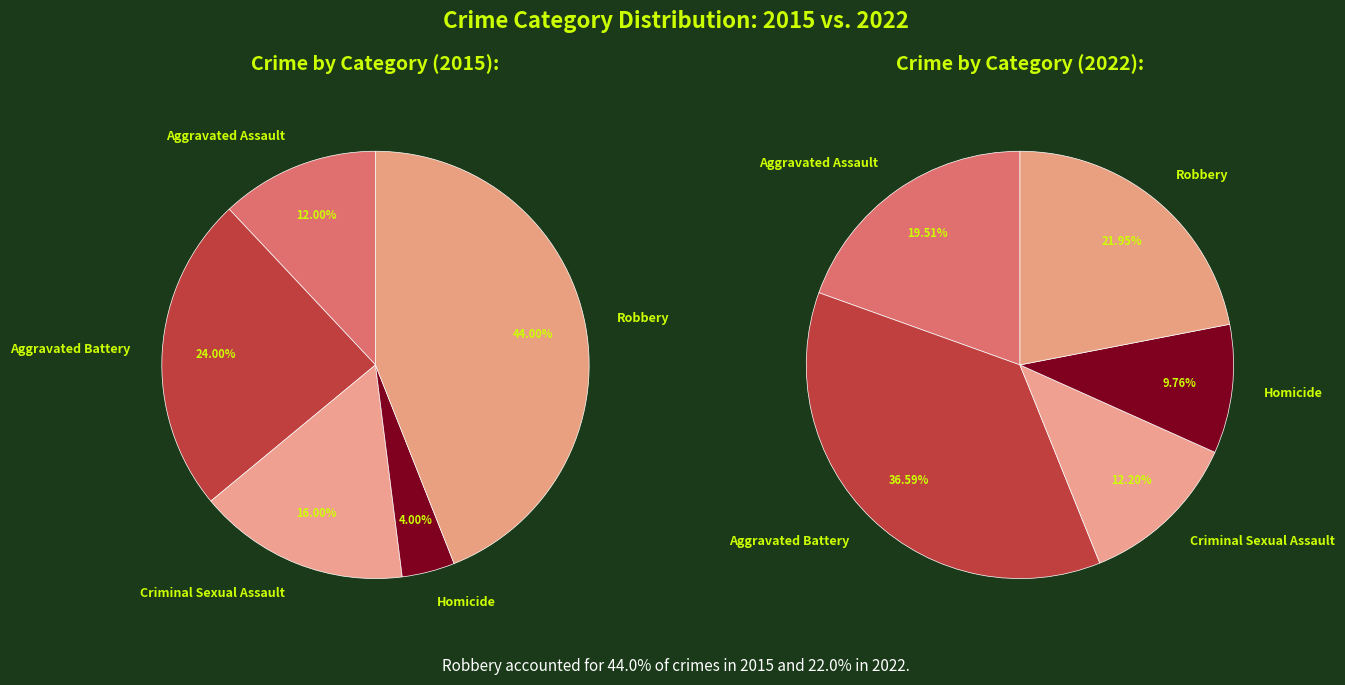

How many slices are in this pie chart?

5